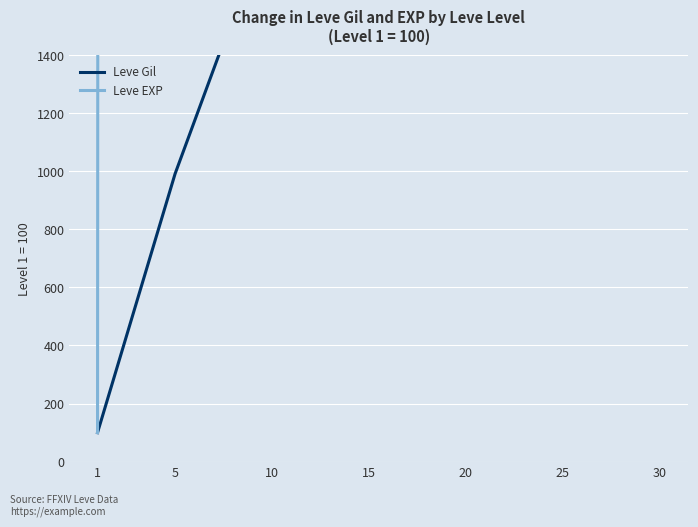

How many values in the Leve EXP series are below 1239500?

3